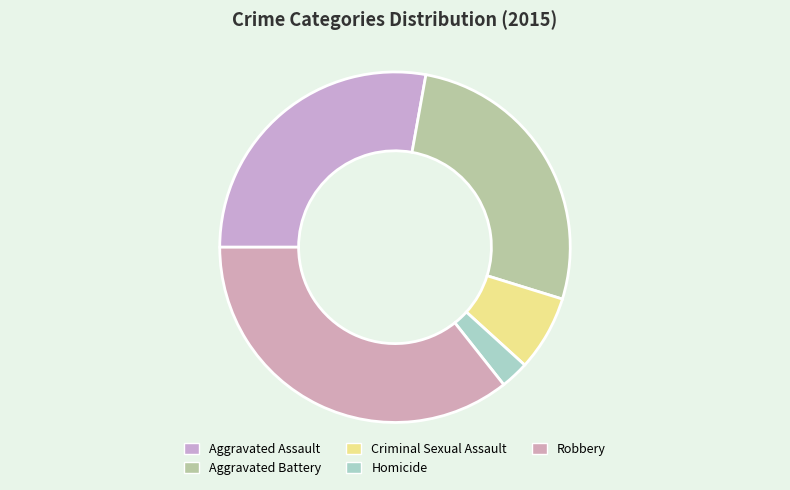

How many segments does this pie chart have?

5